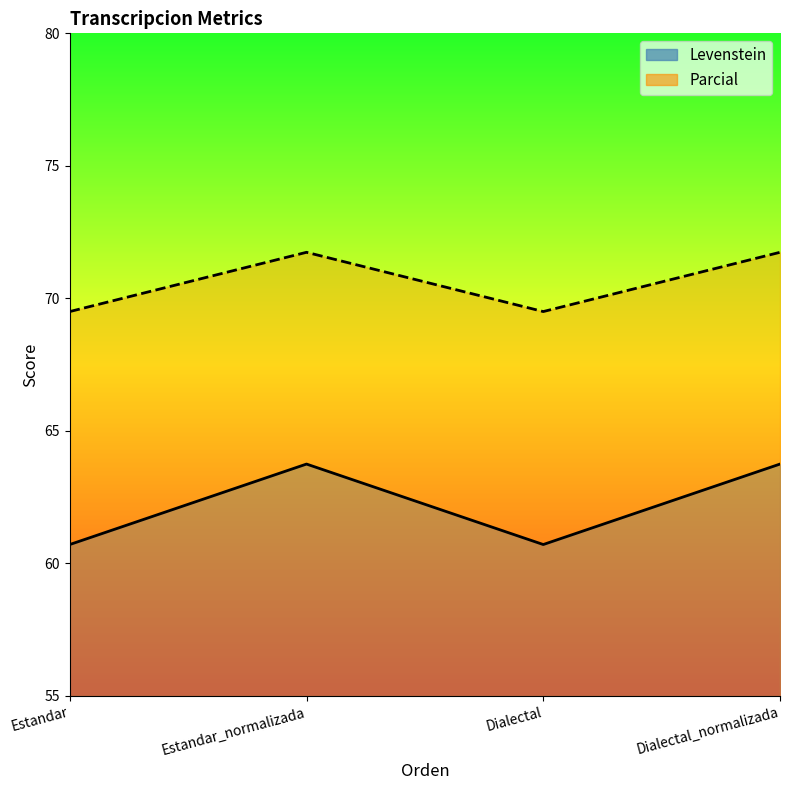

Where is the first local minimum for Levenstein?

Dialectal